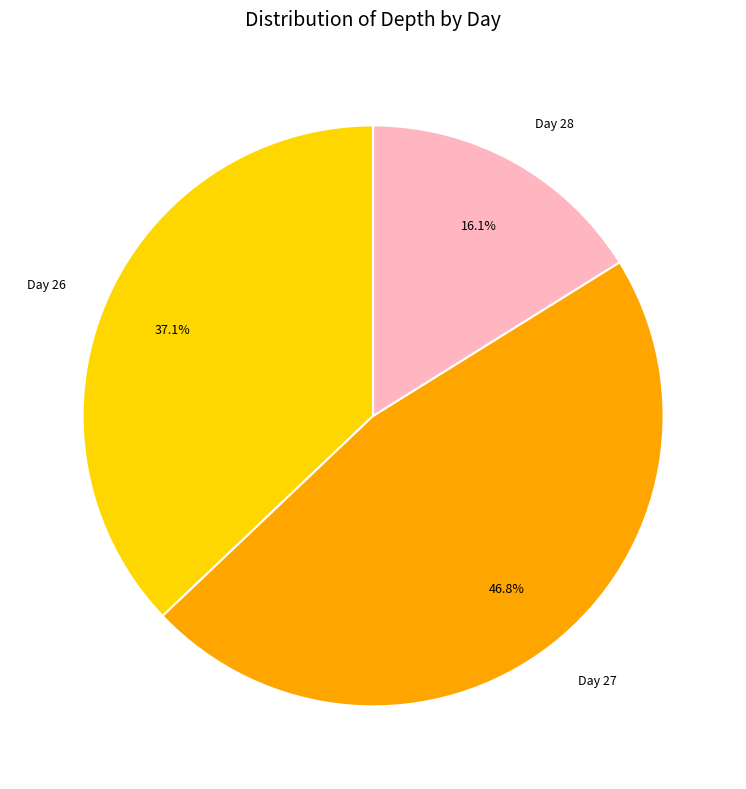

How many slices are in this pie chart?

3